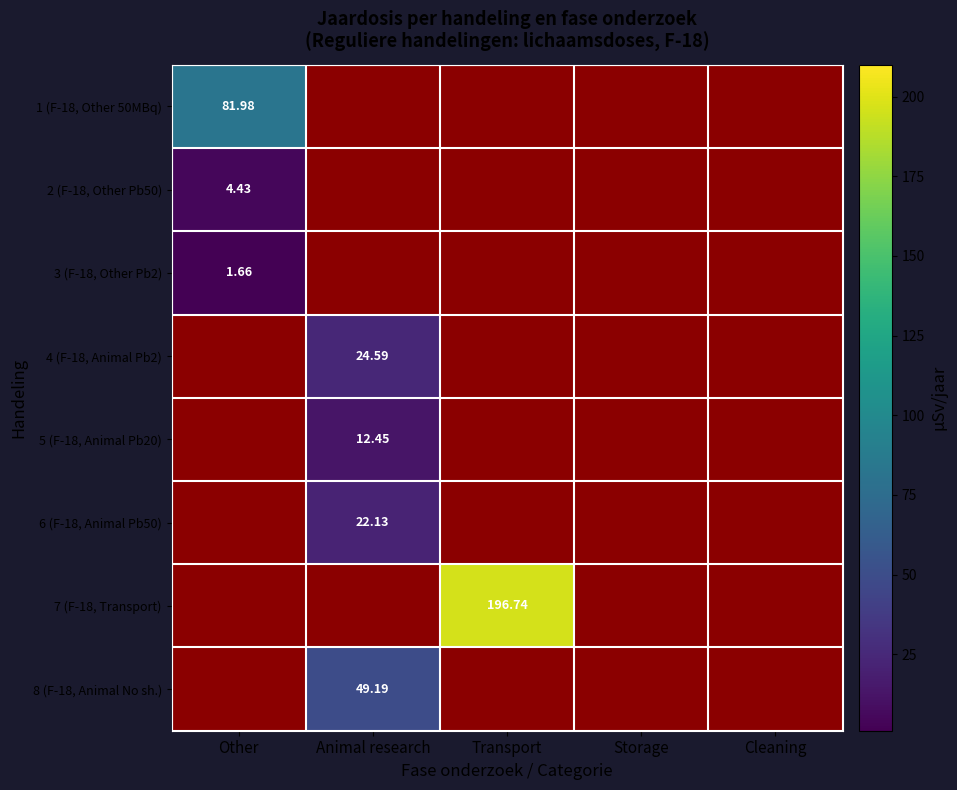

At how many categories does at least one series exceed 53?

2